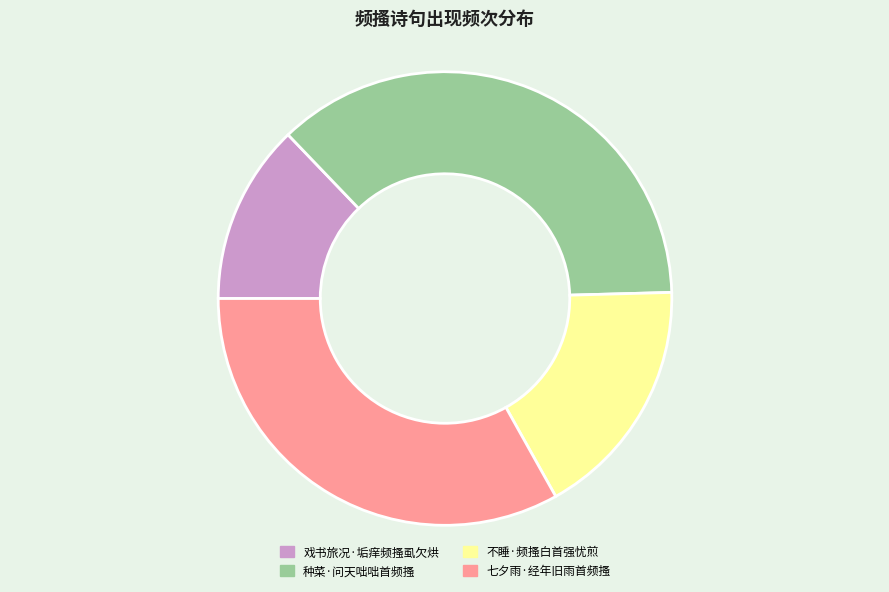

Which has a higher value, 七夕雨·经年旧雨首频搔 or 不睡·频搔白首强忧煎?

七夕雨·经年旧雨首频搔